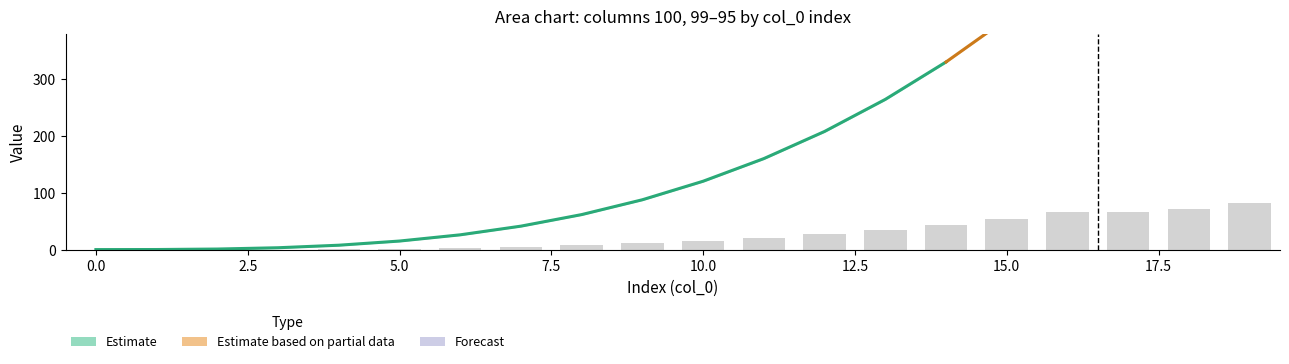

What is the sum of all 100 values?

4352.0